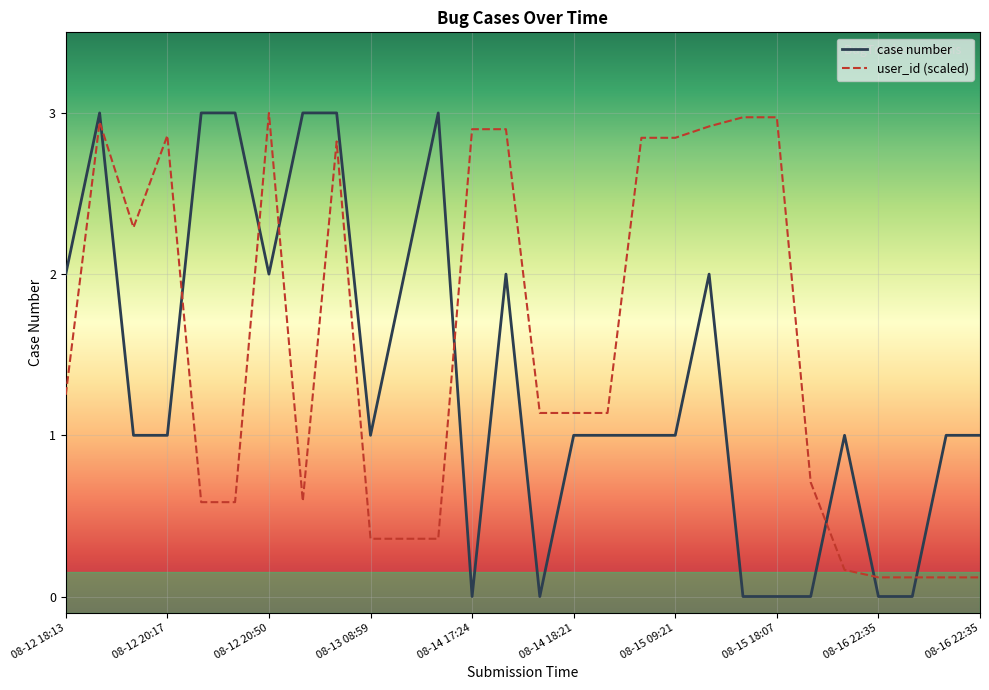

Which series ends up on top after the final intersection of user_id (scaled) and case number?

case number